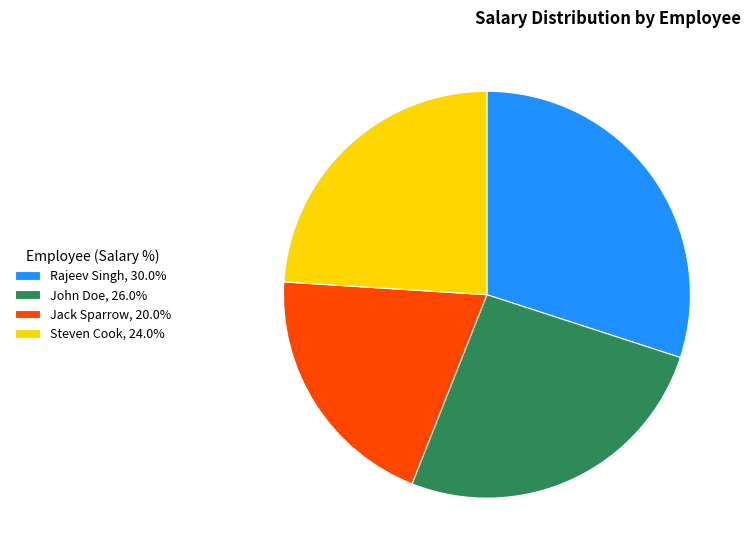

Approximately how many times larger is the value at Steven Cook compared to John Doe?

0.9